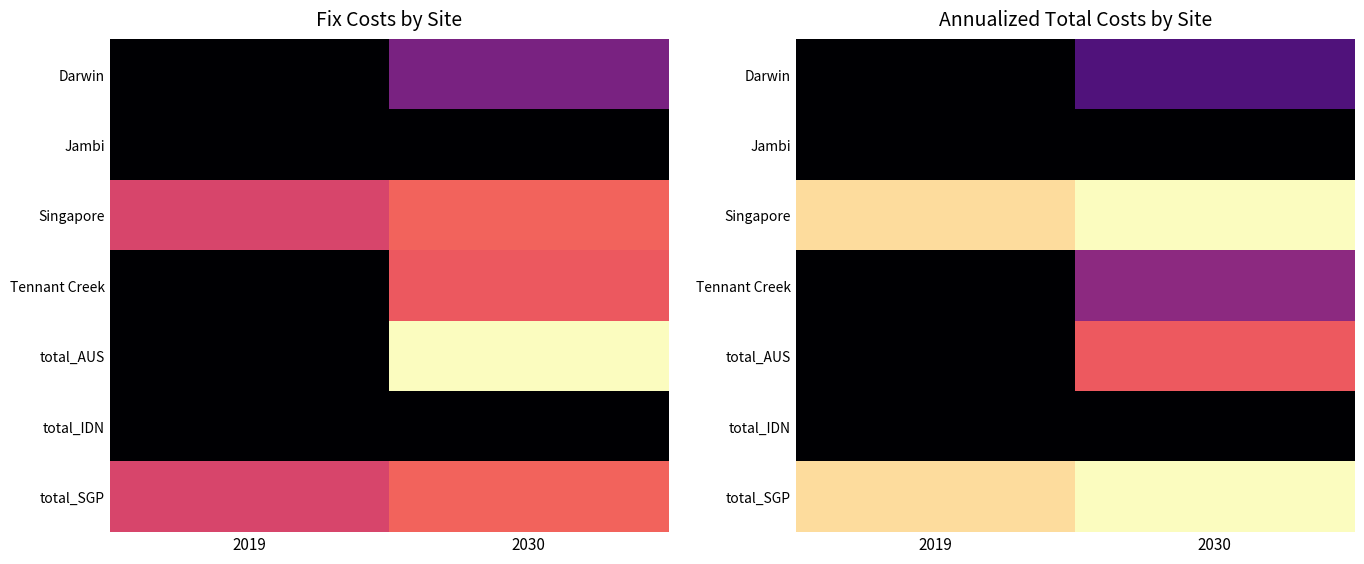

Which category has the highest value in the Tennant Creek series?

2030